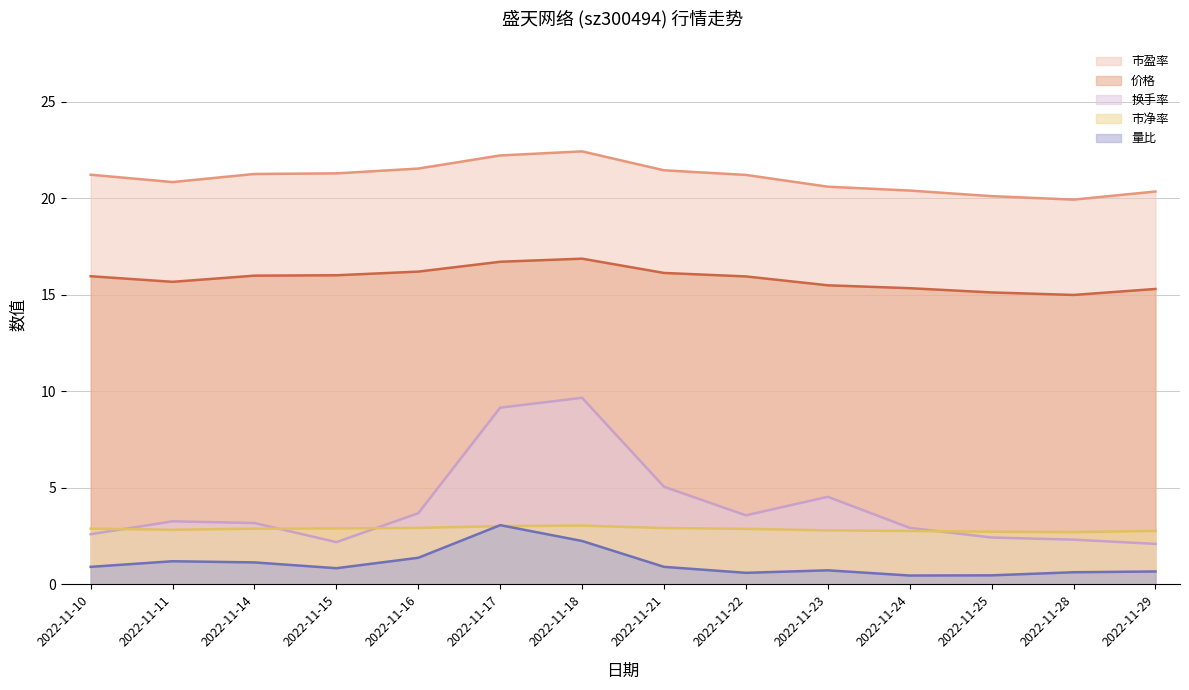

Which series has the largest total across all categories?

市盈率